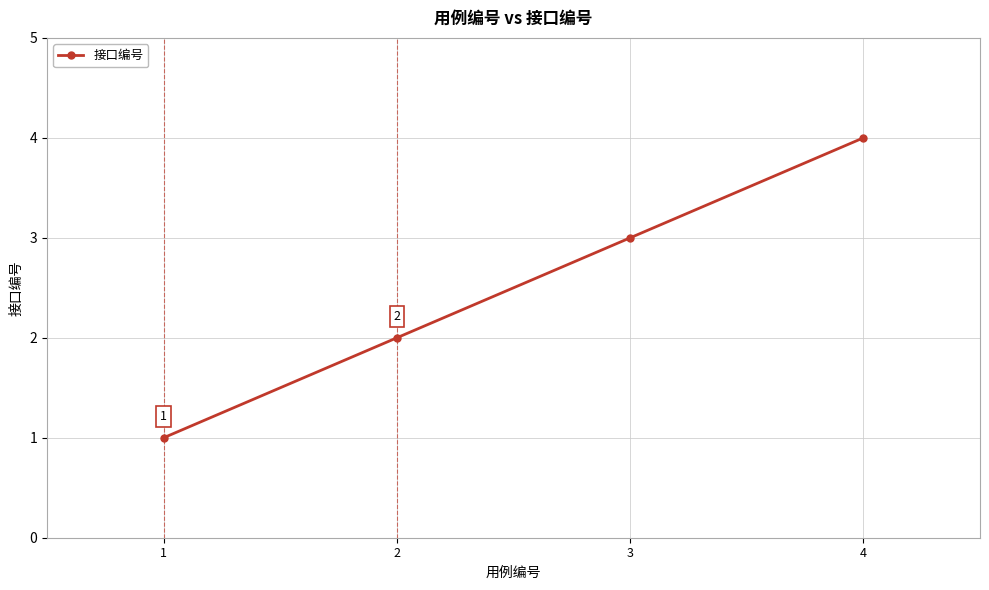

How many data points does each series have?

4